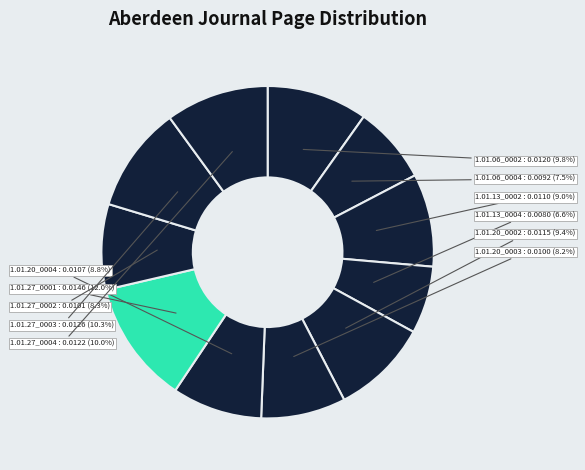

How many segments does this pie chart have?

11